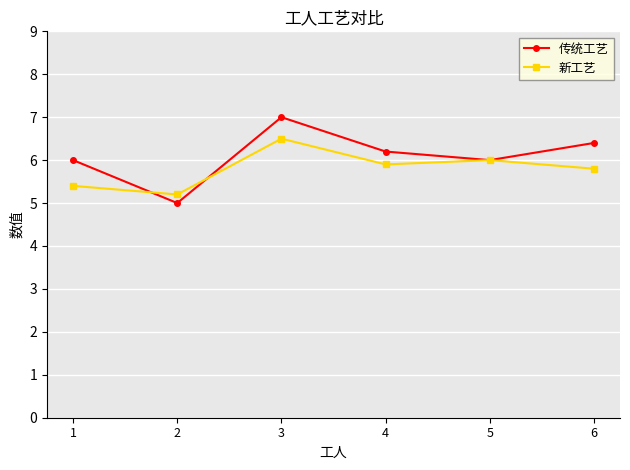

Is the value of 传统工艺 at 4 greater than the value of 新工艺 at 4?

Yes